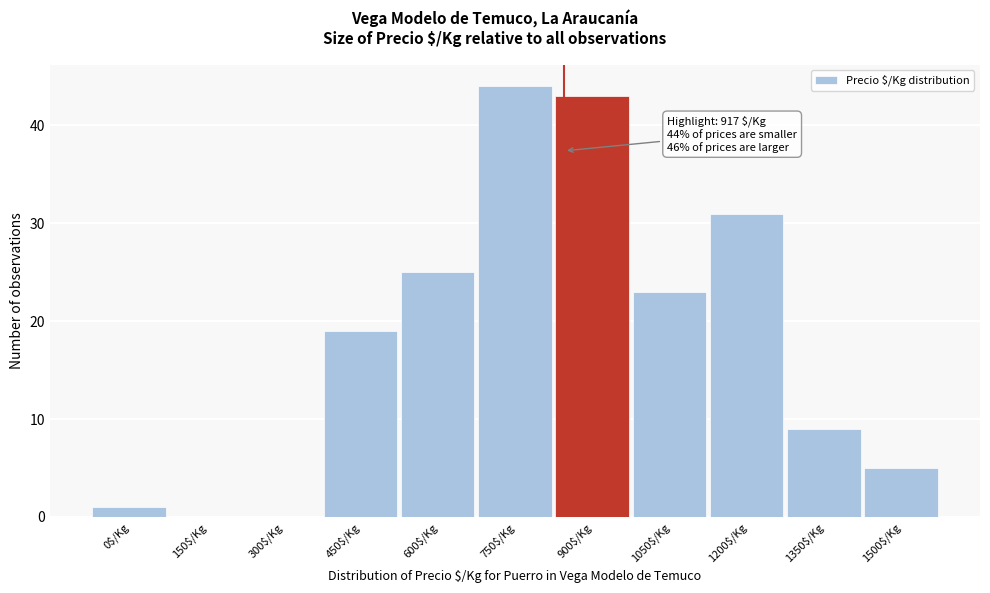

The chart shows a value of 44 at 750$/Kg. True or false?

True